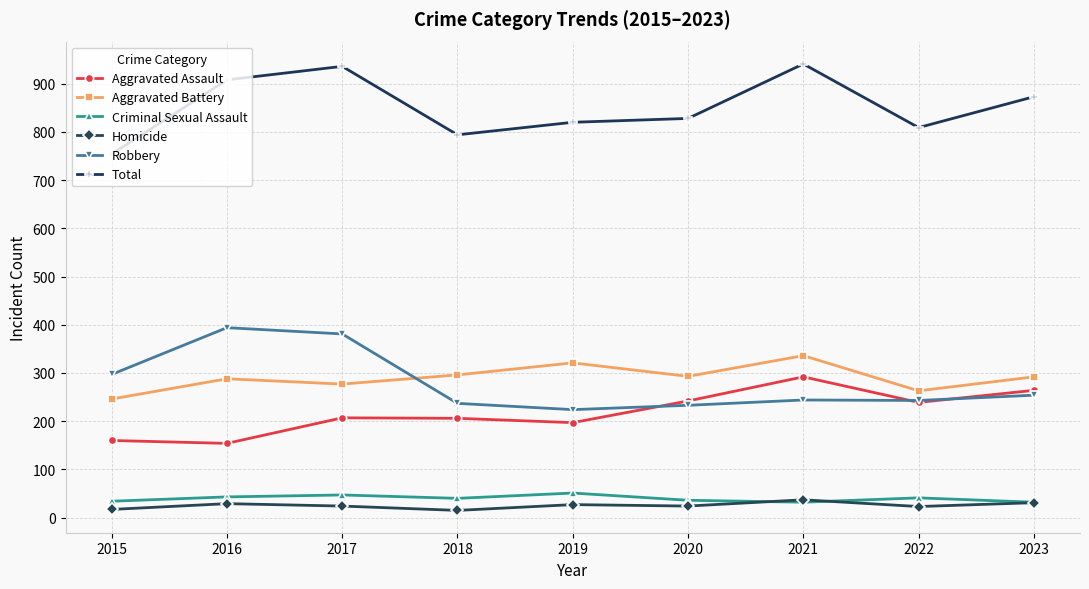

Is the value of Criminal Sexual Assault at 2016 greater than the value of Robbery at 2020?

No